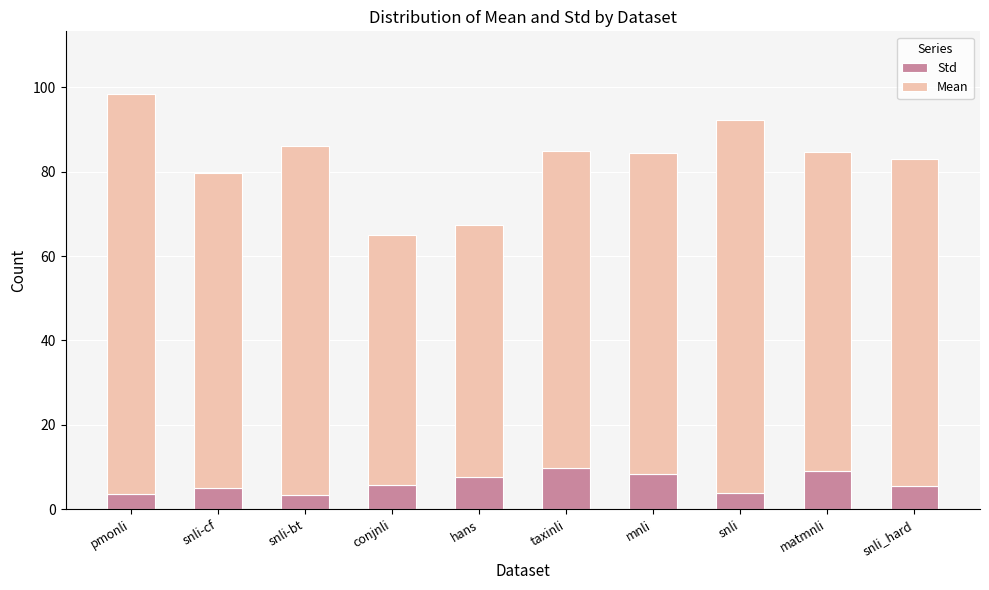

What is the minimum value for Std?

3.4